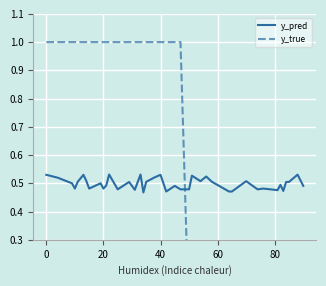

What is the label of the 31st point from the right?

20